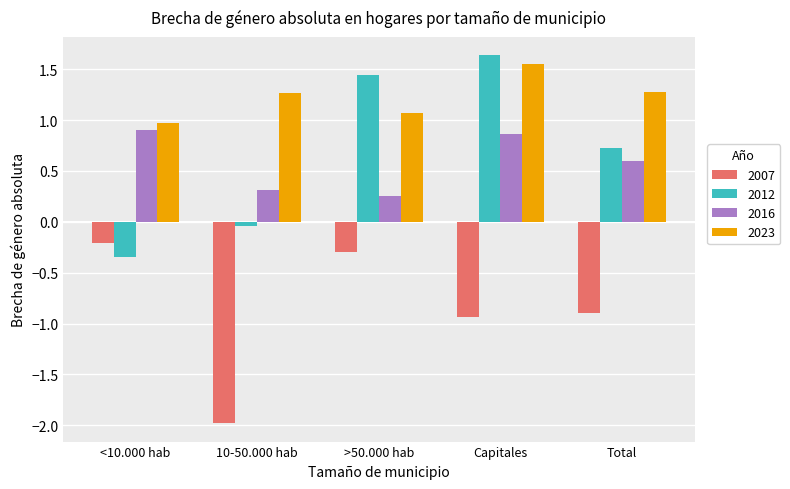

What is the approximate value of 2016 at Total?

0.6